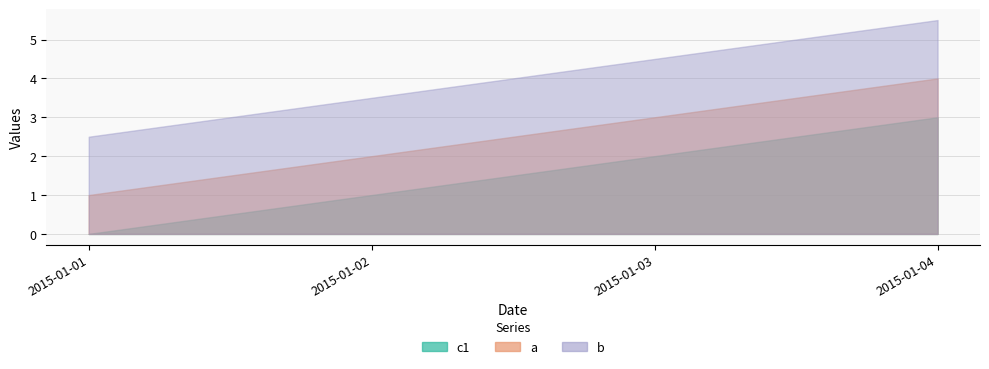

What is the difference between the a values at 2015-01-03 and 2015-01-01?

2.0